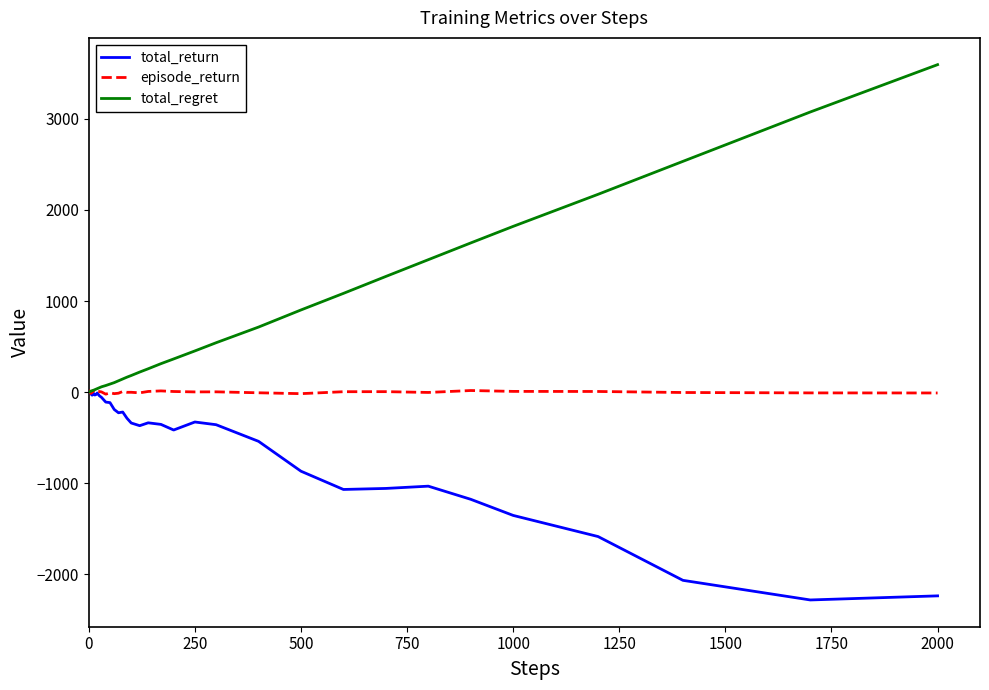

Which series has the largest total across all categories?

total_regret